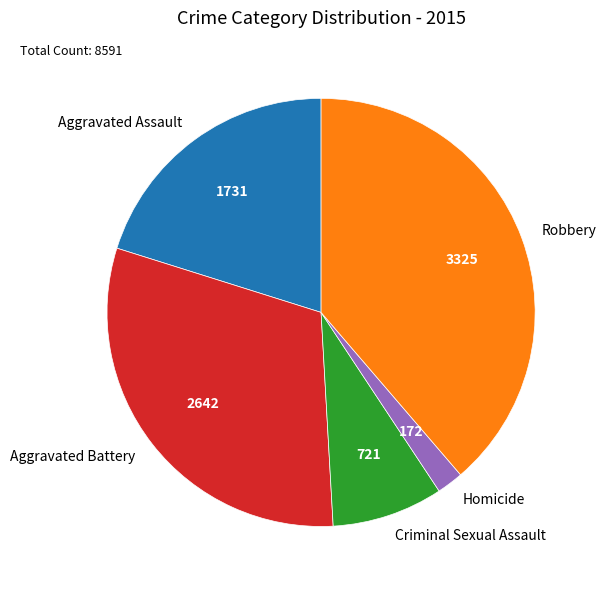

Is the sum of Robbery and Aggravated Assault greater than half?

Yes